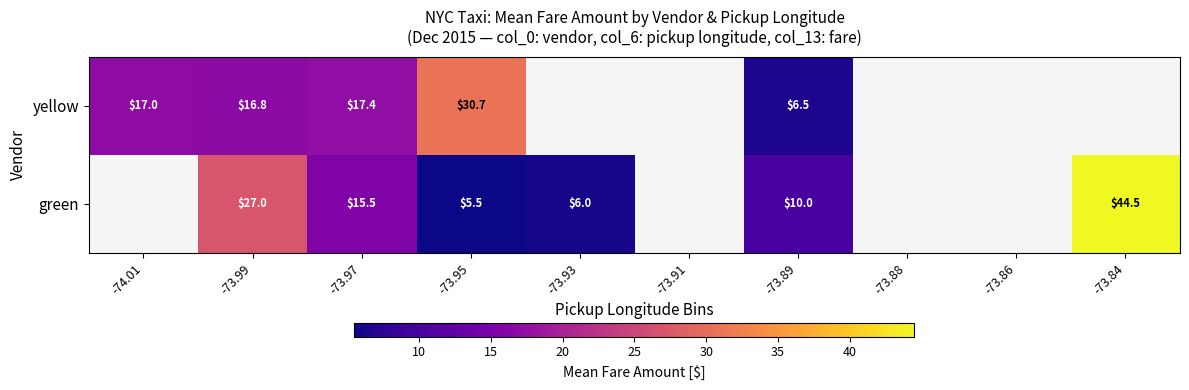

What is the difference between the green values at -73.99 and -73.84?

17.5